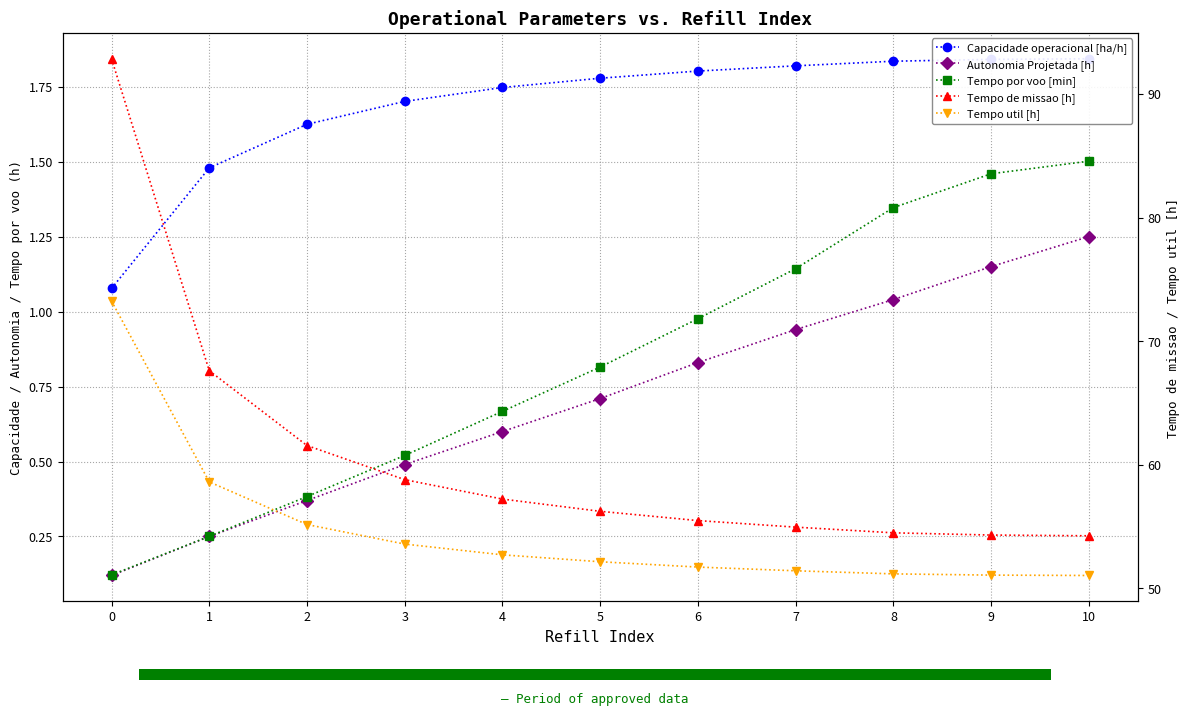

Reading left to right, transcribe all the data shown in this chart.

Capacidade operacional [ha/h]: 1.1	1.5	1.6	1.7	1.7	1.8	1.8	1.8	1.8	1.8	1.8
Autonomia Projetada [h]: 0.1	0.2	0.4	0.5	0.6	0.7	0.8	0.9	1.0	1.1	1.2
Tempo por voo [min]: 0.1	0.3	0.4	0.5	0.7	0.8	1.0	1.1	1.3	1.5	1.5
Tempo de missao [h]: 92.8	67.6	61.6	58.8	57.2	56.2	55.5	55.0	54.5	54.3	54.3
Tempo util [h]: 73.2	58.6	55.2	53.6	52.7	52.2	51.7	51.4	51.2	51.1	51.0